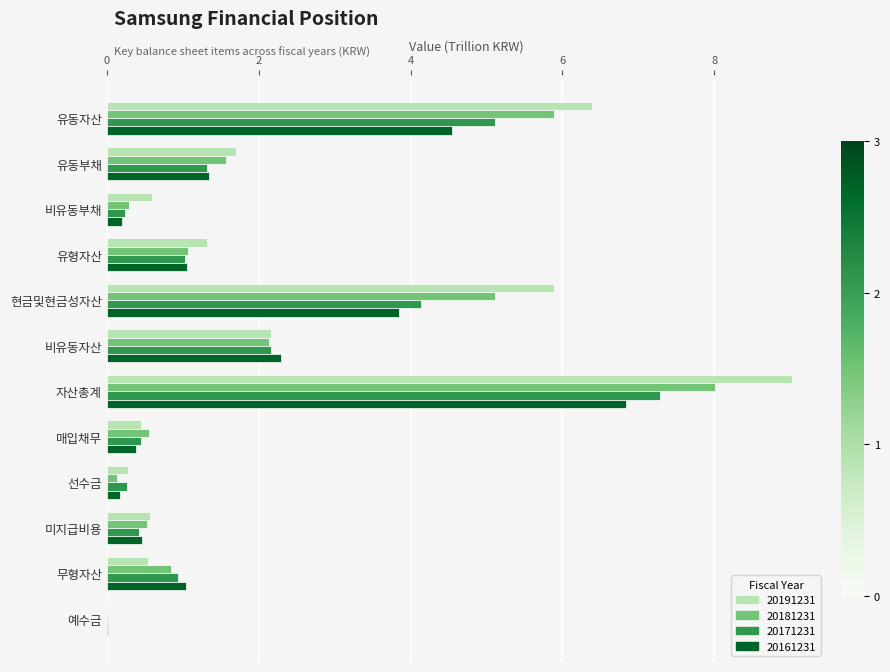

At which category is the sum across all series the highest?

자산총계